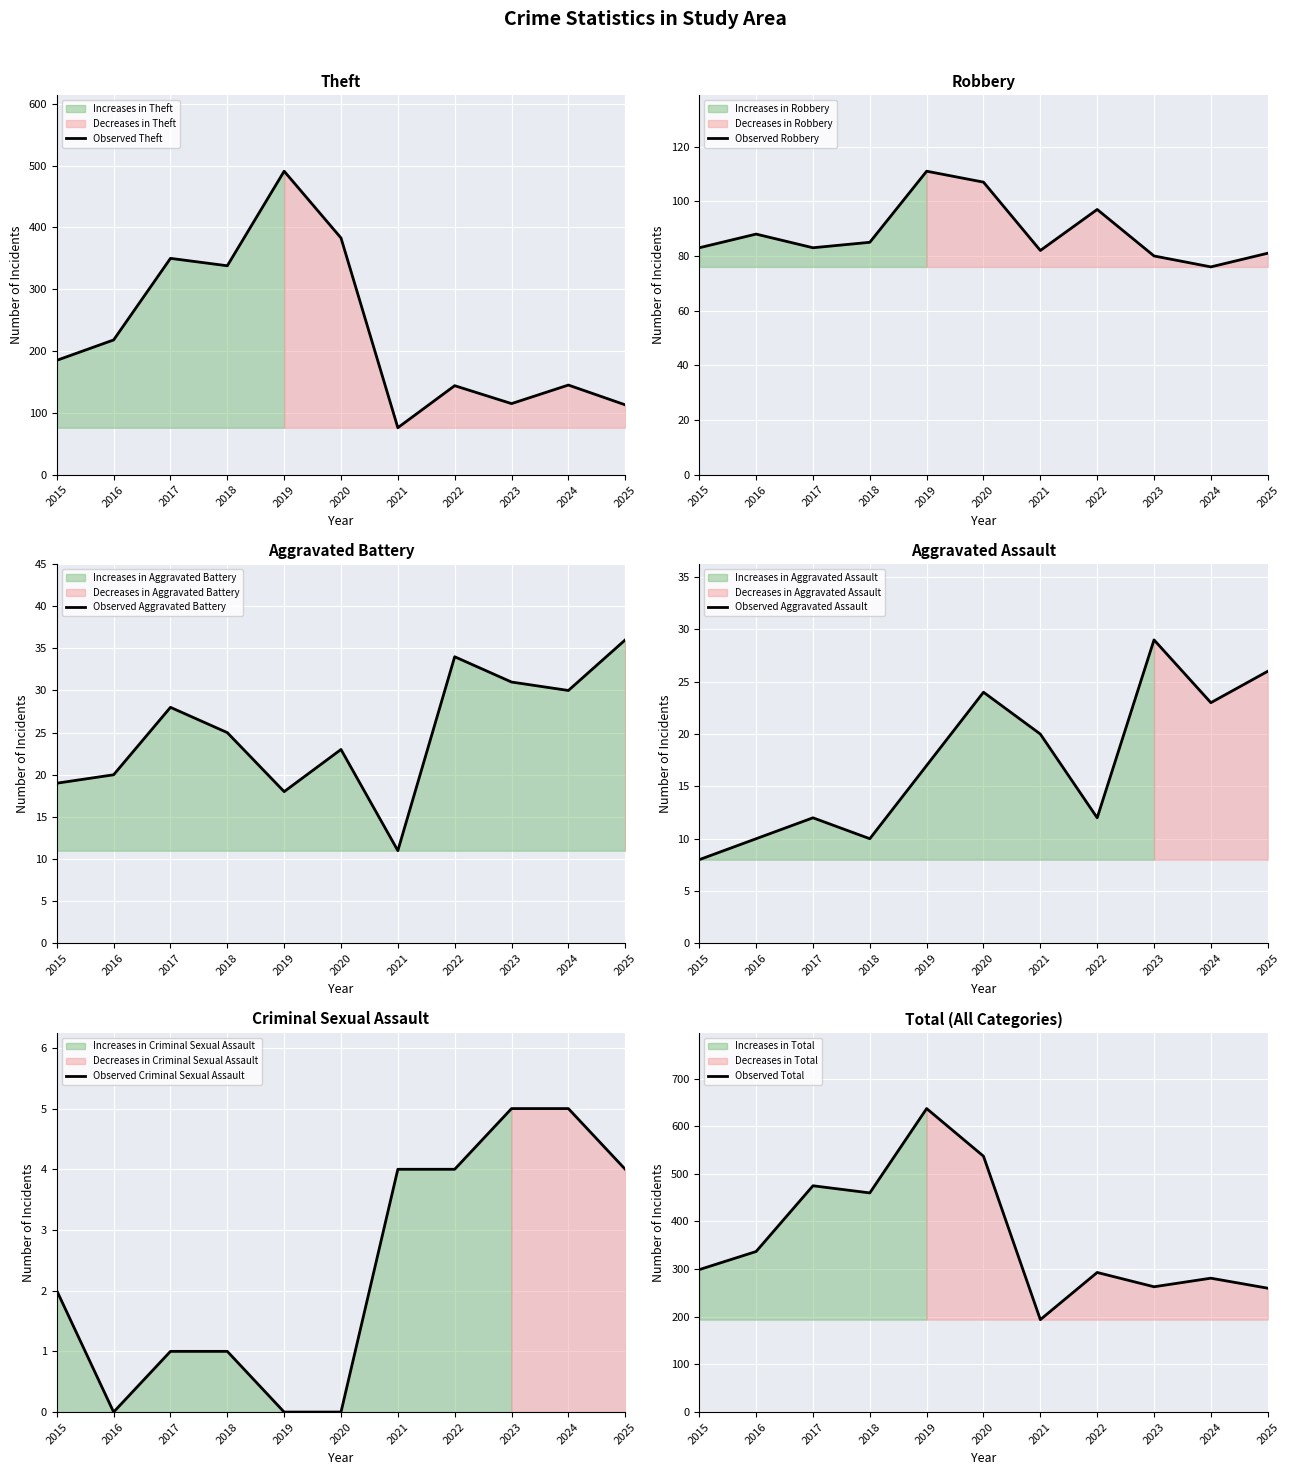

What are all the series names shown in the legend?

Observed Theft, Observed Robbery, Observed Aggravated Battery, Observed Aggravated Assault, Observed Criminal Sexual Assault, Observed Total